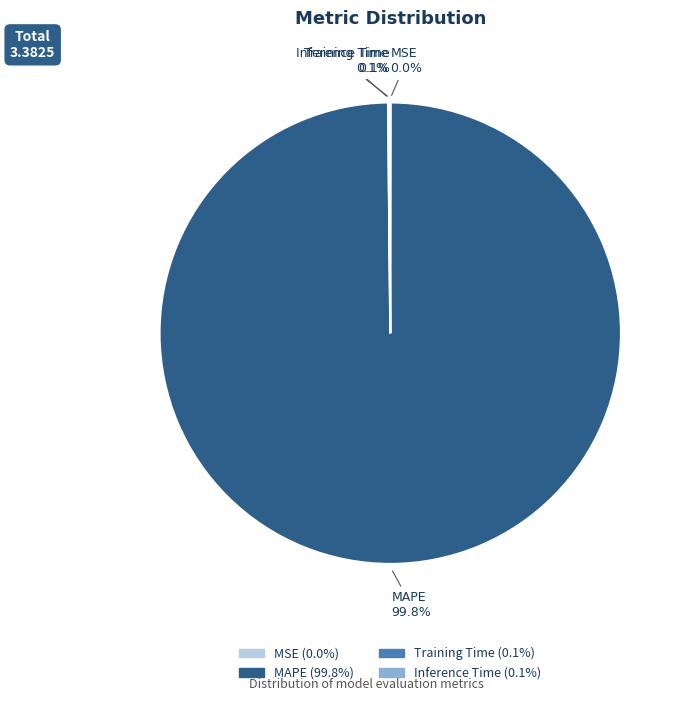

Is there any slice that represents more than half of the pie?

Yes